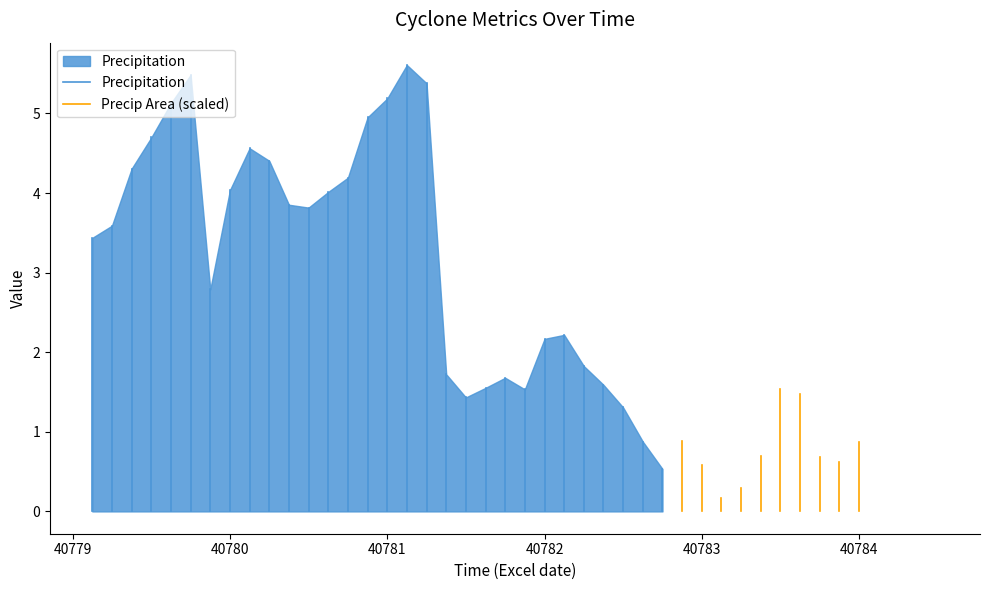

Does the chart display data point markers on the line(s)?

No